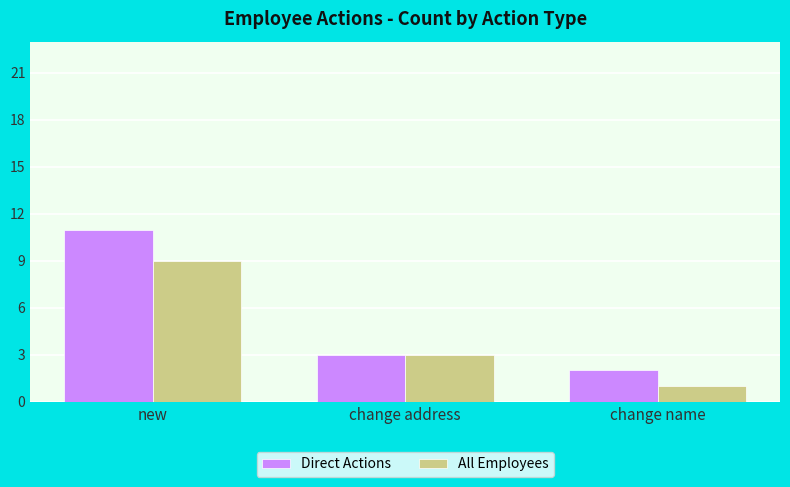

Are the bars grouped side by side (vs. stacked)?

Yes